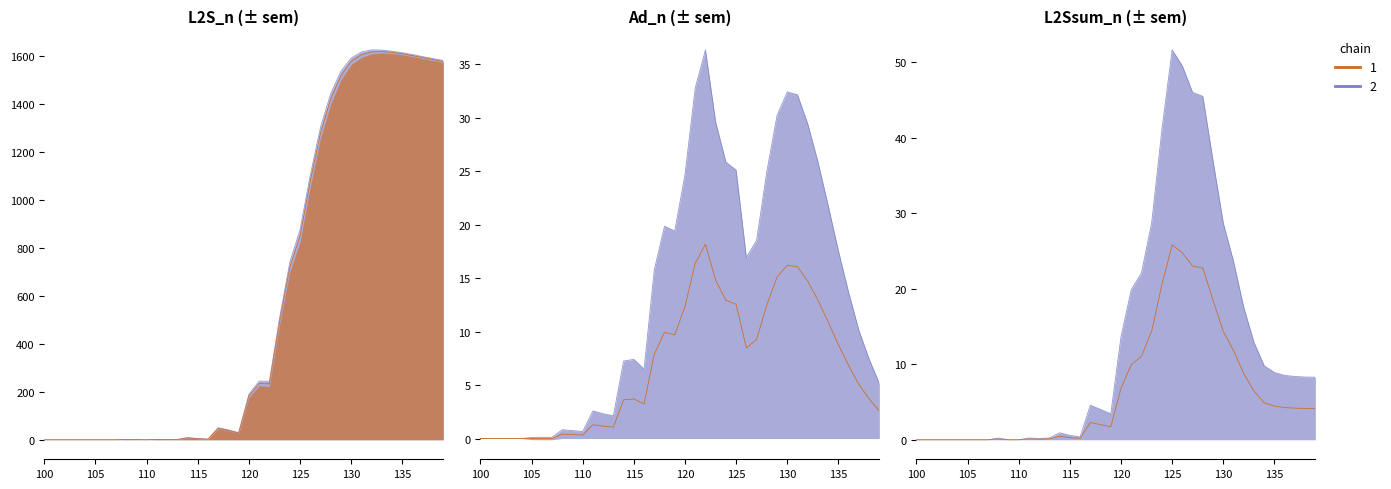

How many values in the L2S_n series exceed 183?

20